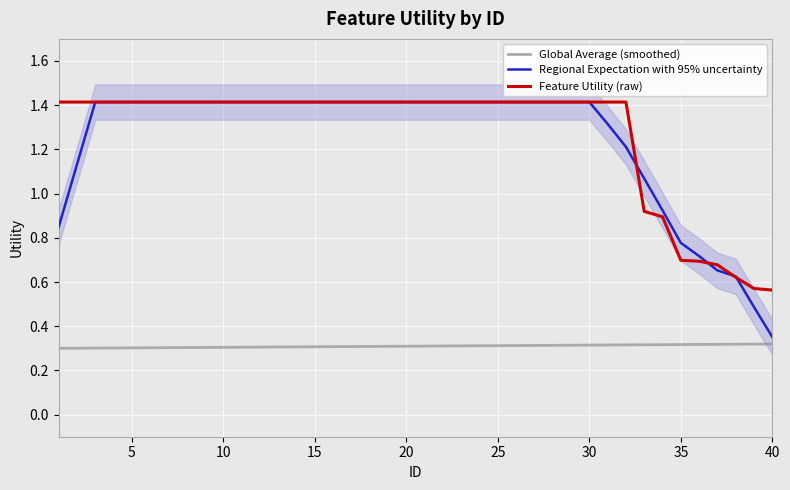

True or false: Global Average (smoothed) and Regional Expectation with 95% uncertainty intersect in this chart.

False